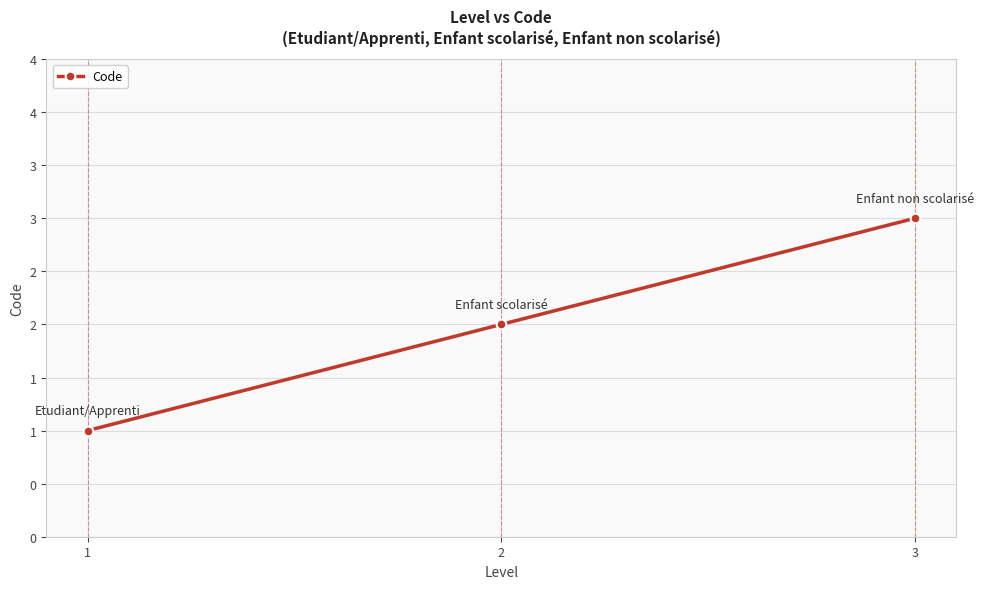

Is this an area chart (filled region under the line)?

No